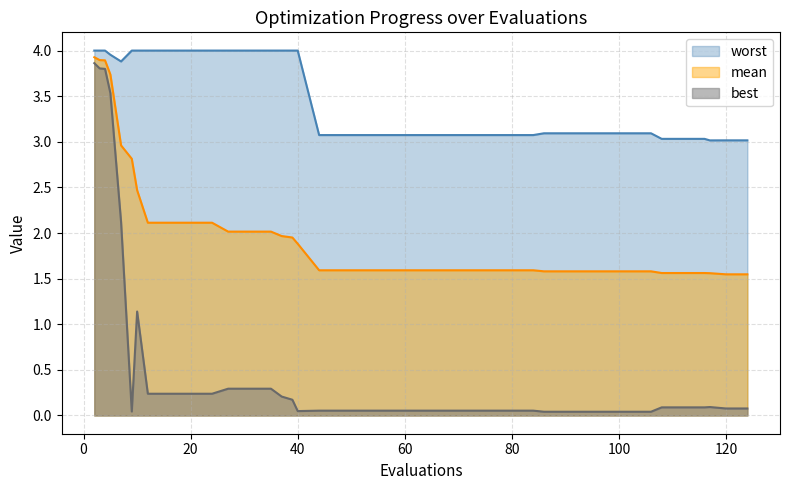

True or false: mean and worst intersect in this chart.

False